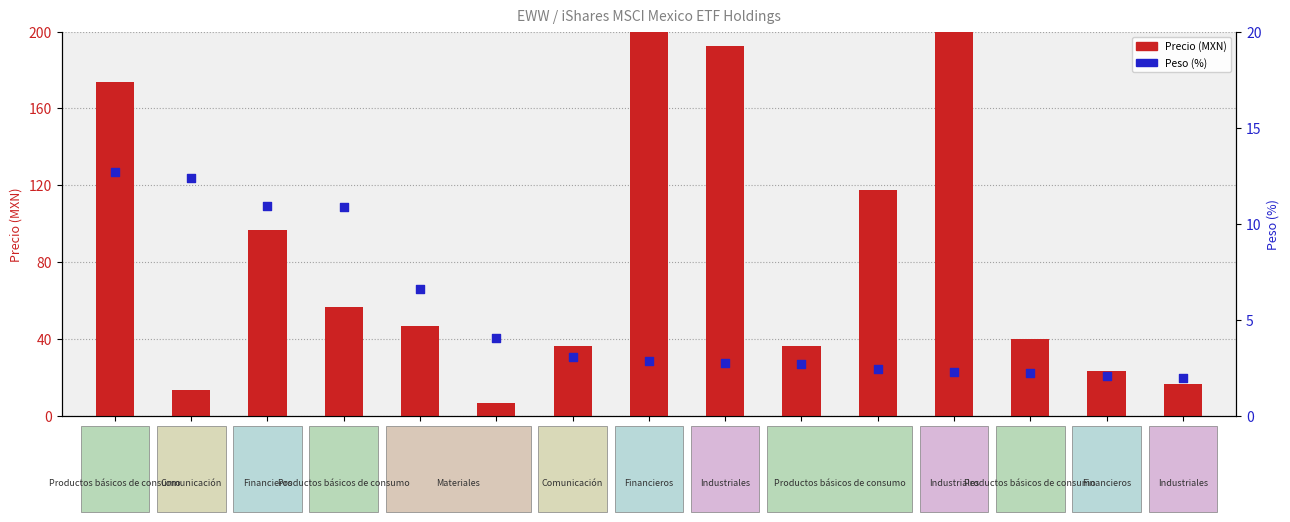

Is the value of Precio (MXN) at KIMBERA greater than the value of Peso (%) at AMXL?

Yes